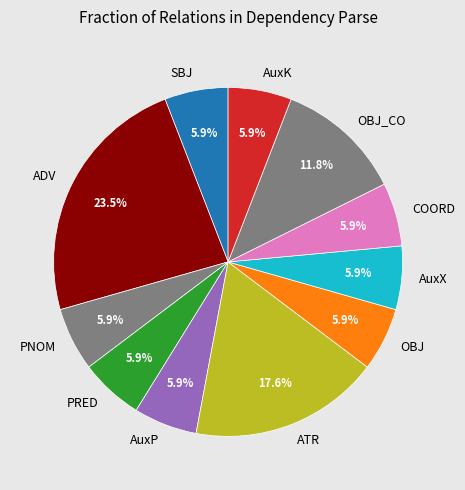

What is the largest slice in the pie chart?

ADV